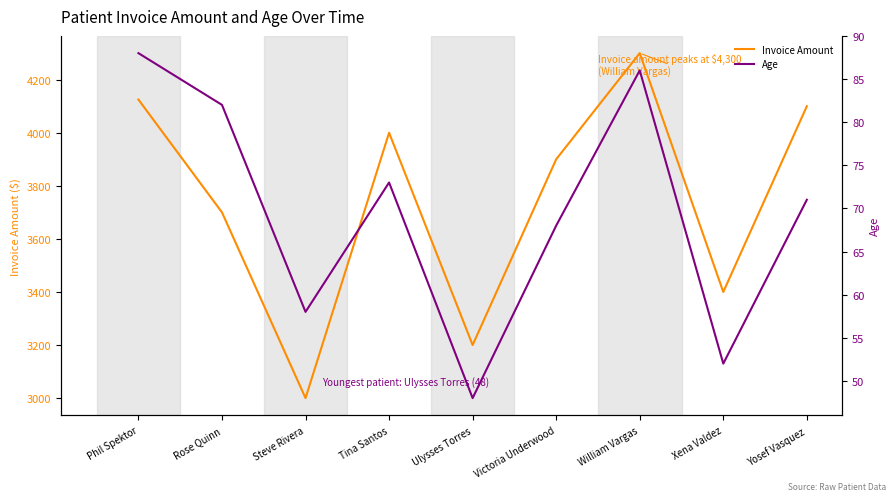

True or false: Age and Invoice Amount intersect in this chart.

False